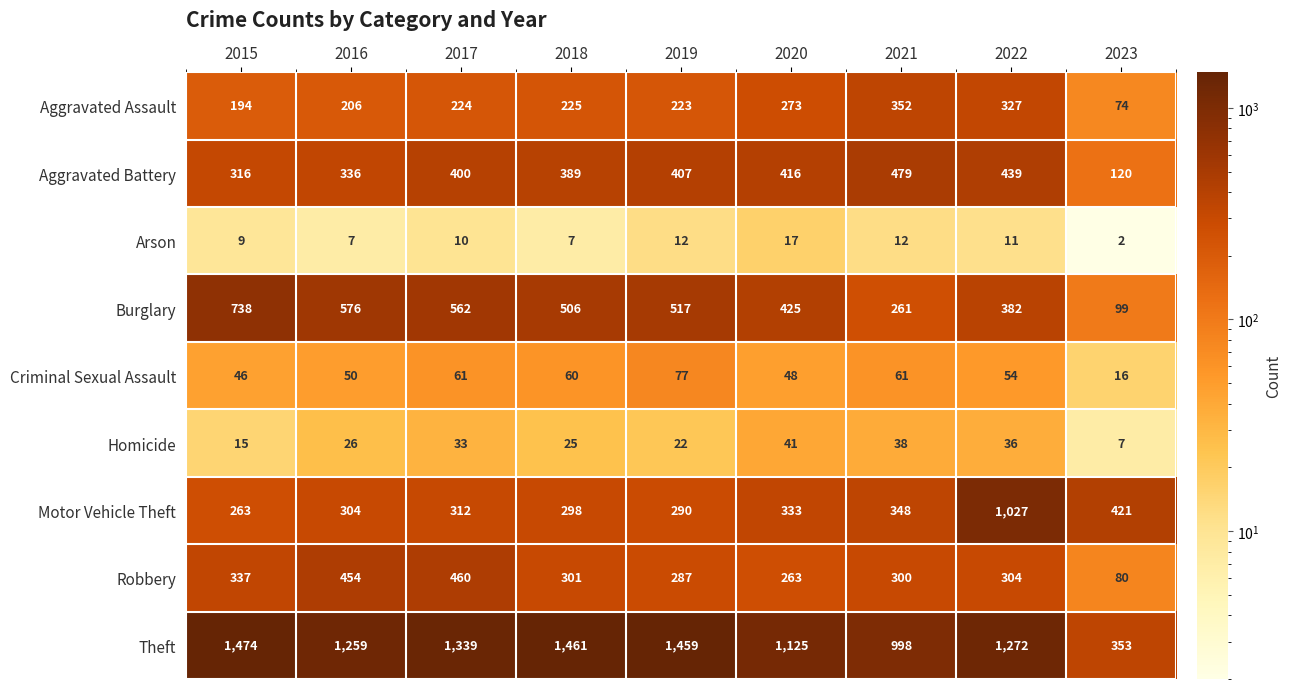

Which label corresponds to the largest value in the chart?

2015